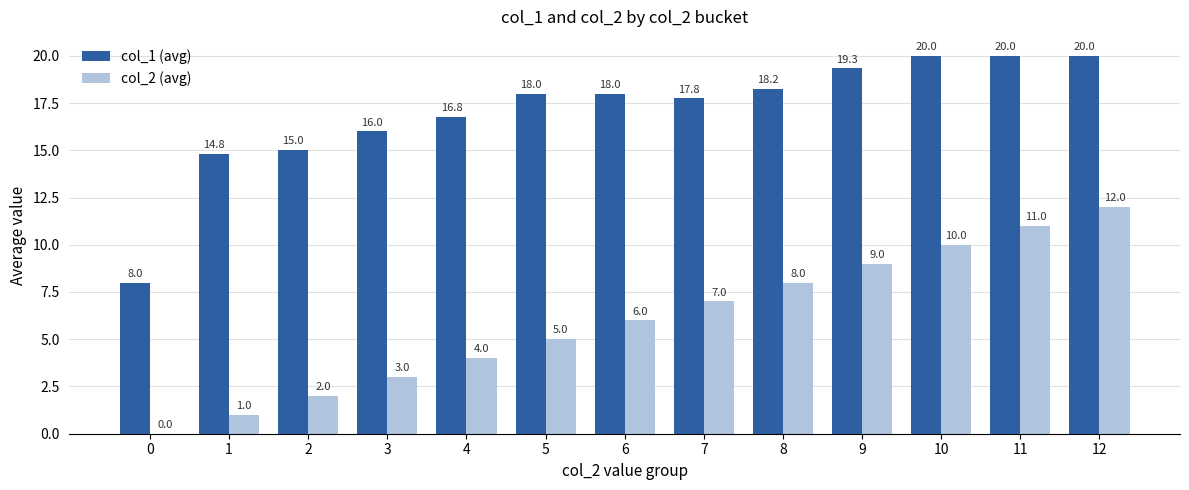

Is it true that col_2 (avg) equals 12.0 at 12?

True